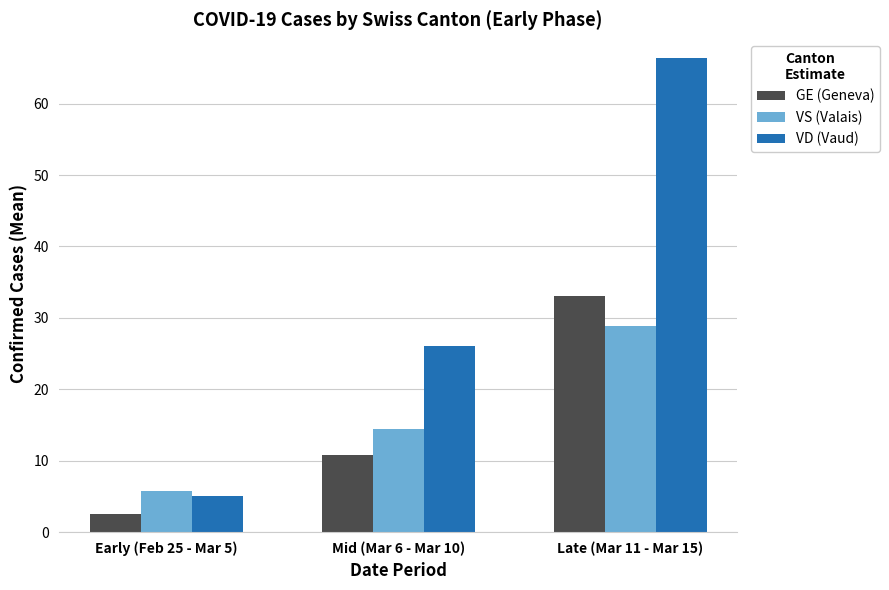

What is the sum of the VS (Valais) values at Late (Mar 11 - Mar 15) and Mid (Mar 6 - Mar 10)?

43.2